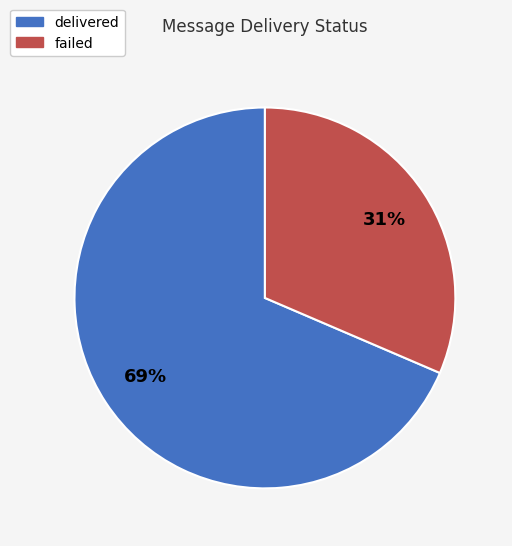

What is the ratio of the value at delivered to the value at failed?

2.2